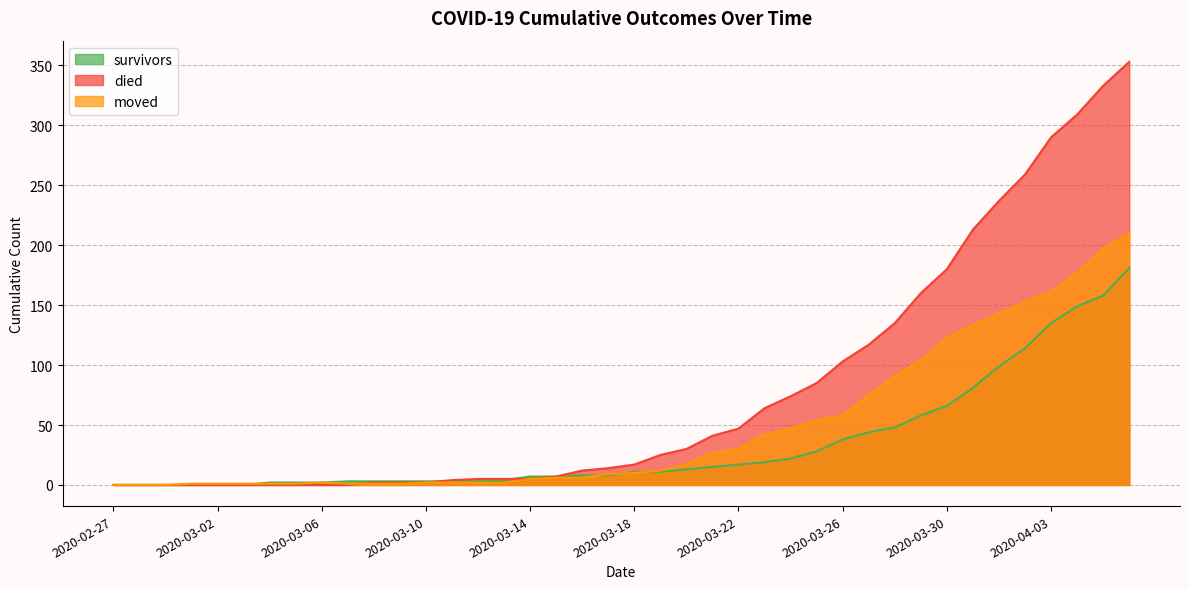

Between 2020-03-30 and 2020-04-02, which series saw the biggest shift?

died